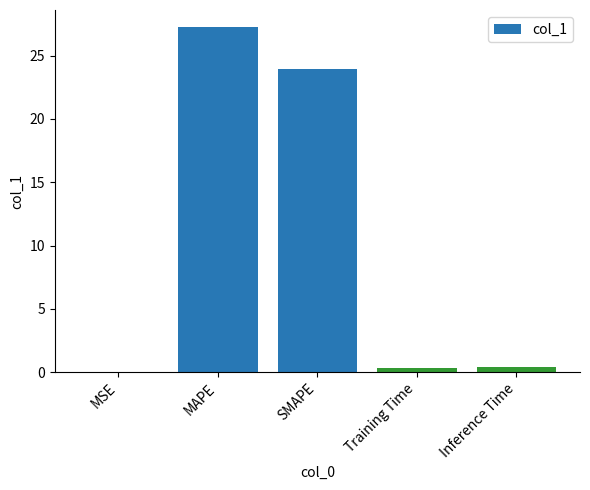

What is the sum of all values?

52.0